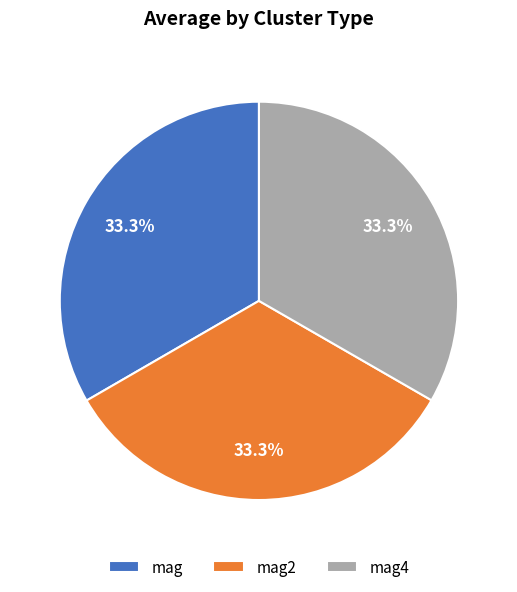

What percentage do mag2 and mag together represent?

66.7%